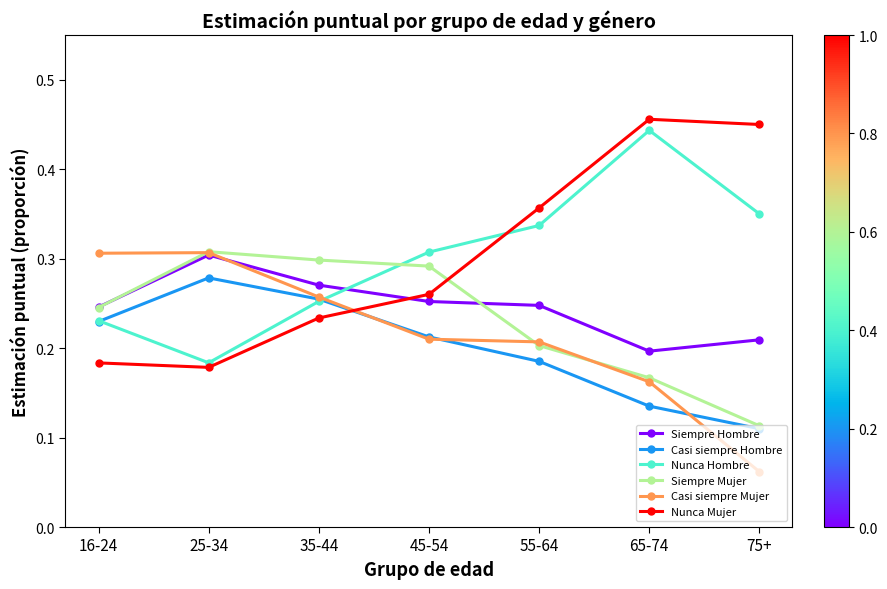

What position from the left is 55-64?

5